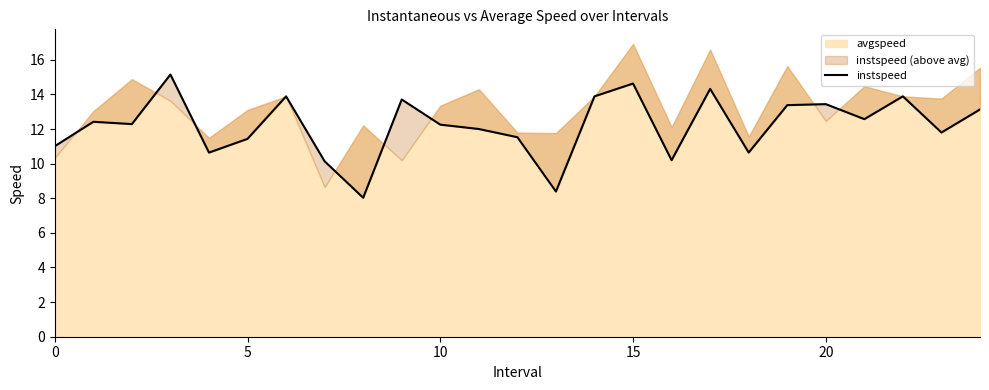

What is the difference between the maximum and minimum values?

7.1